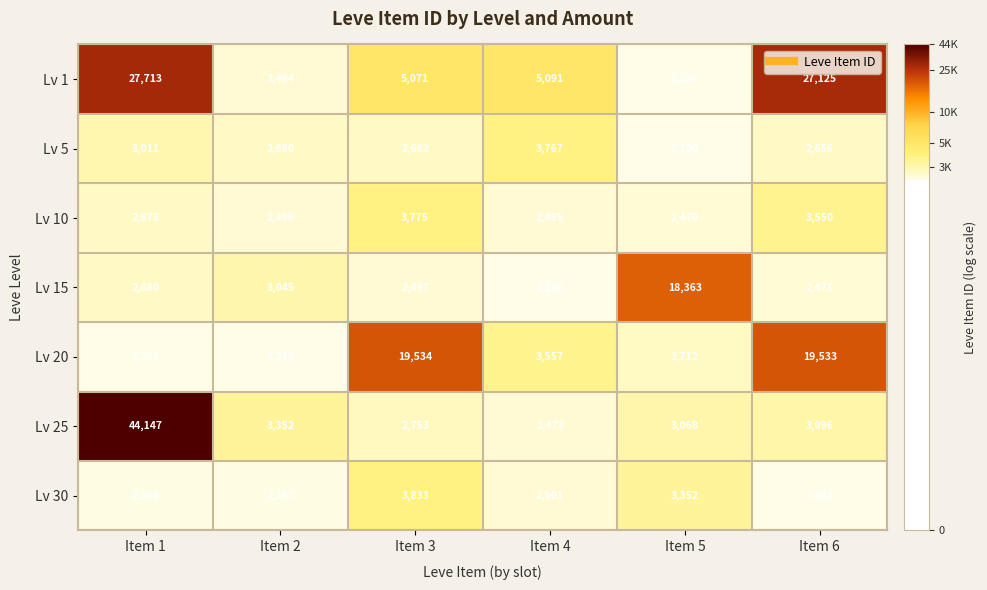

What is the smallest value displayed?

2226